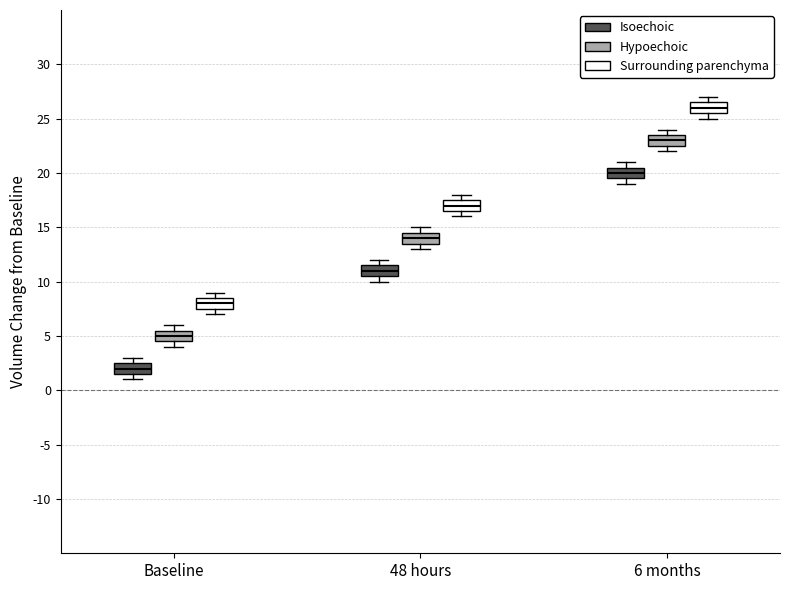

Reading left to right, read every box against the y-axis: the position of its median line, the range the box covers, and the ends of its whiskers. The values are not printed on the chart, so give them approximately, as read against the axis.

Baseline (Isoechoic): median 2.0, box 1.5 to 2.5, whiskers 1.0 to 3.0
Baseline (Hypoechoic): median 5.0, box 4.5 to 5.5, whiskers 4.0 to 6.0
Baseline (Surrounding parenchyma): median 8.0, box 7.5 to 8.5, whiskers 7.0 to 9.0
48 hours (Isoechoic): median 11.0, box 10.5 to 11.5, whiskers 10.0 to 12.0
48 hours (Hypoechoic): median 14.0, box 13.5 to 14.5, whiskers 13.0 to 15.0
48 hours (Surrounding parenchyma): median 17.0, box 16.5 to 17.5, whiskers 16.0 to 18.0
6 months (Isoechoic): median 20.0, box 19.5 to 20.5, whiskers 19.0 to 21.0
6 months (Hypoechoic): median 23.0, box 22.5 to 23.5, whiskers 22.0 to 24.0
6 months (Surrounding parenchyma): median 26.0, box 25.5 to 26.5, whiskers 25.0 to 27.0